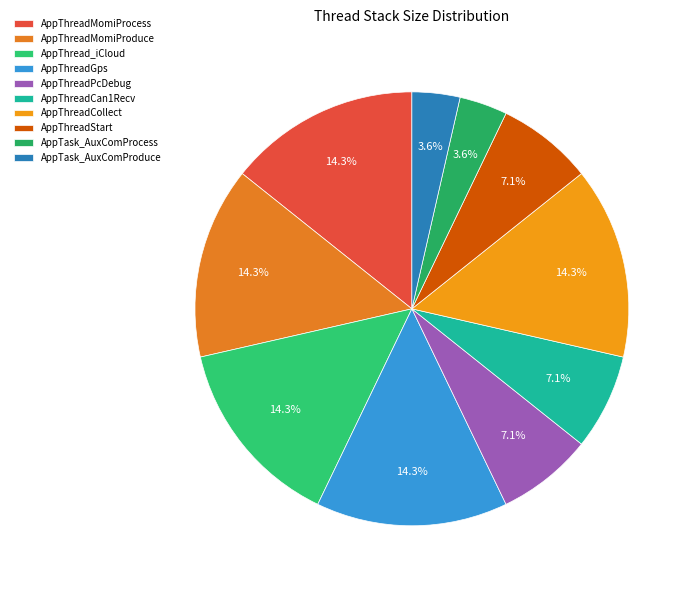

What is the ratio of the value at AppThreadCan1Recv to the value at AppThread_iCloud?

0.5